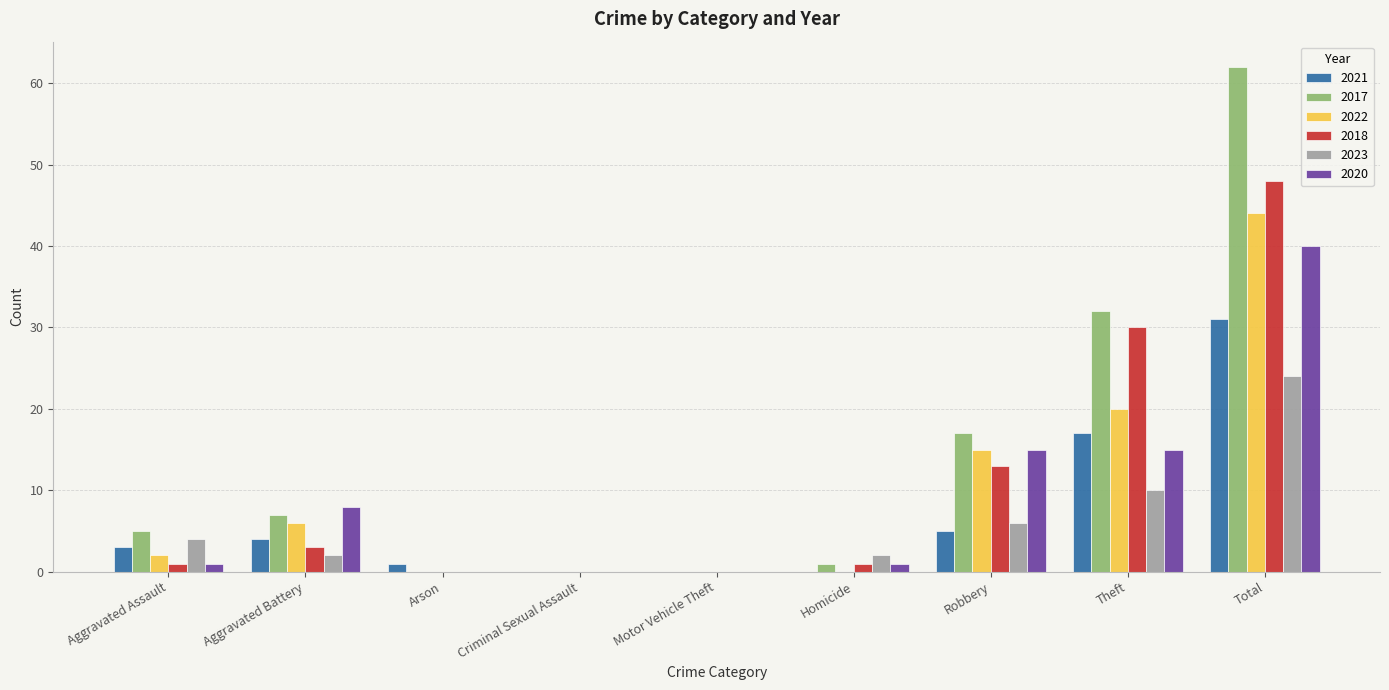

Reading right to left, transcribe all the data shown in this chart.

2021: 31	17	5	0	0	0	1	4	3
2017: 62	32	17	1	0	0	0	7	5
2022: 44	20	15	0	0	0	0	6	2
2018: 48	30	13	1	0	0	0	3	1
2023: 24	10	6	2	0	0	0	2	4
2020: 40	15	15	1	0	0	0	8	1